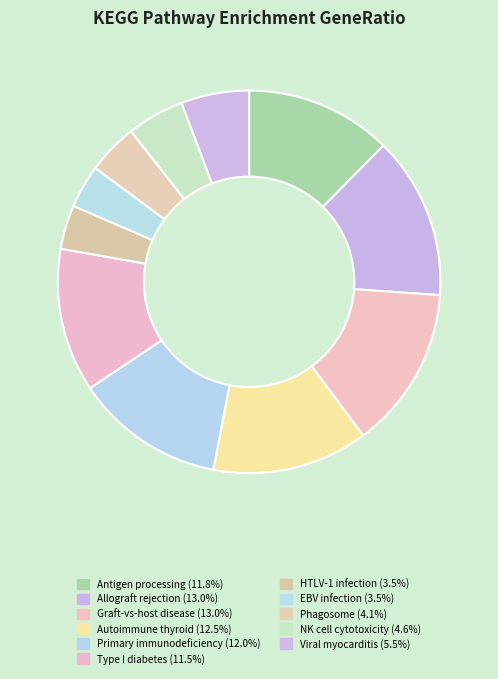

Count the number of slices in the pie.

11